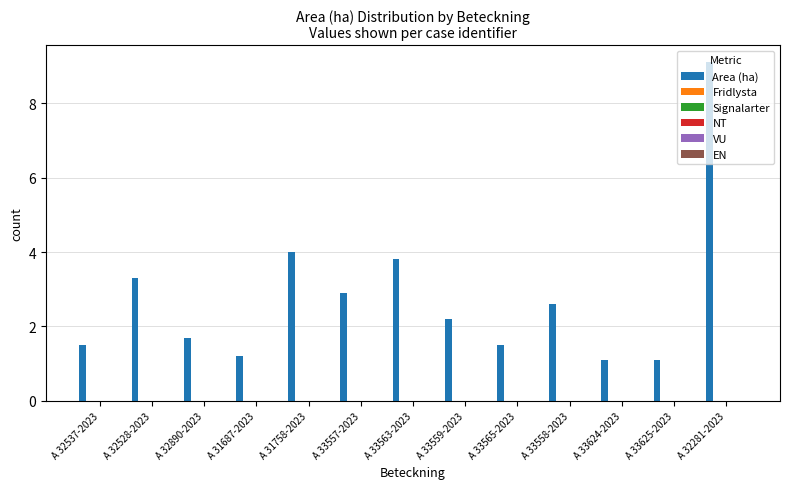

What is the smallest value displayed?

1.1